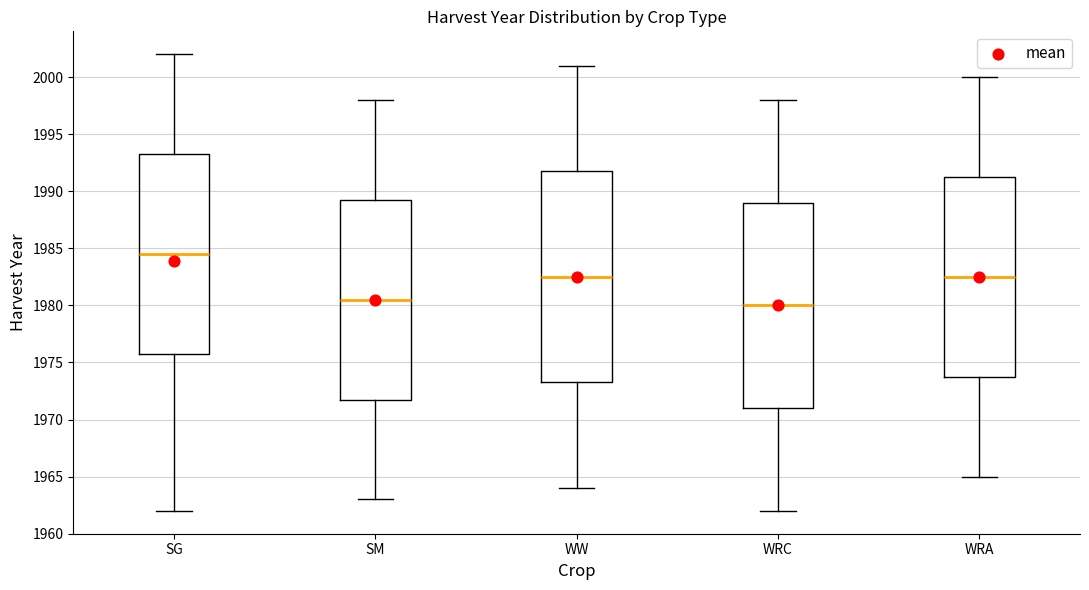

Comparing the boxes themselves (not the whiskers), which one is the tallest?

WW